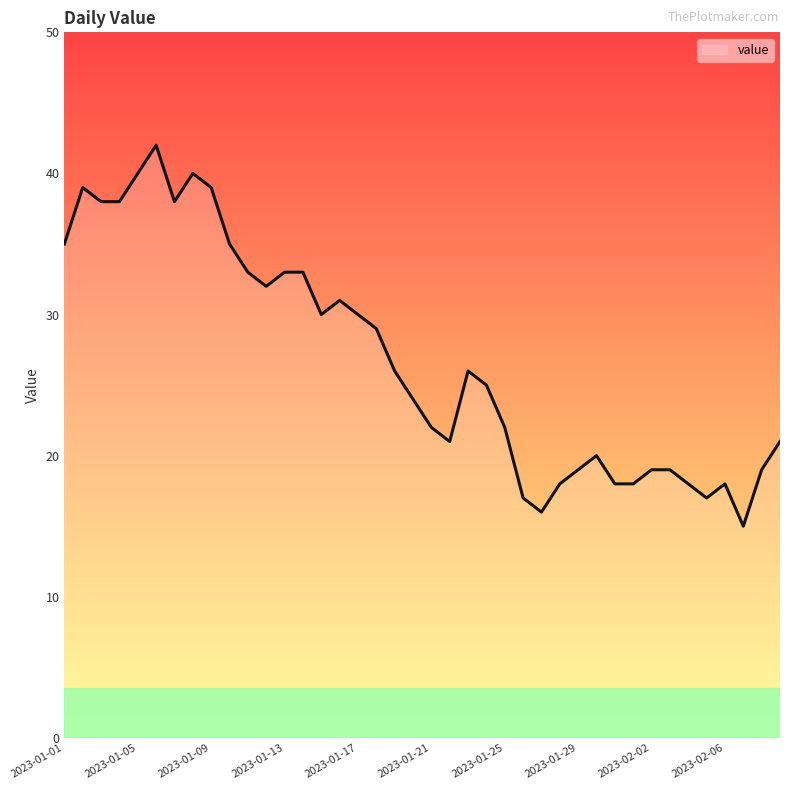

How many categories are shown in the chart?

40